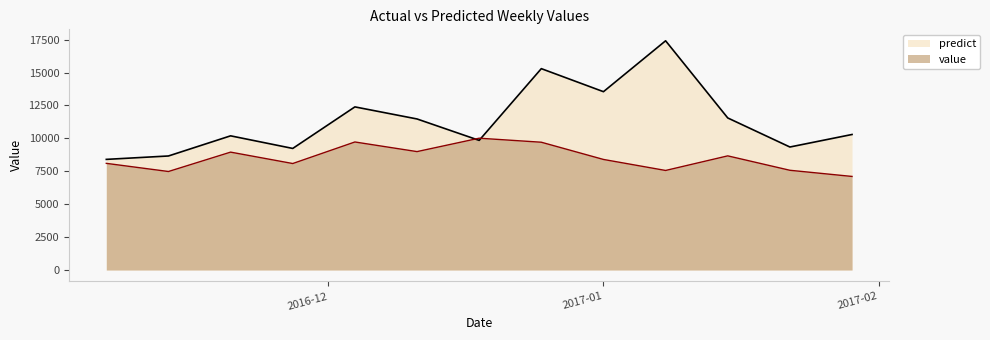

At how many categories does at least one series exceed 13838?

2